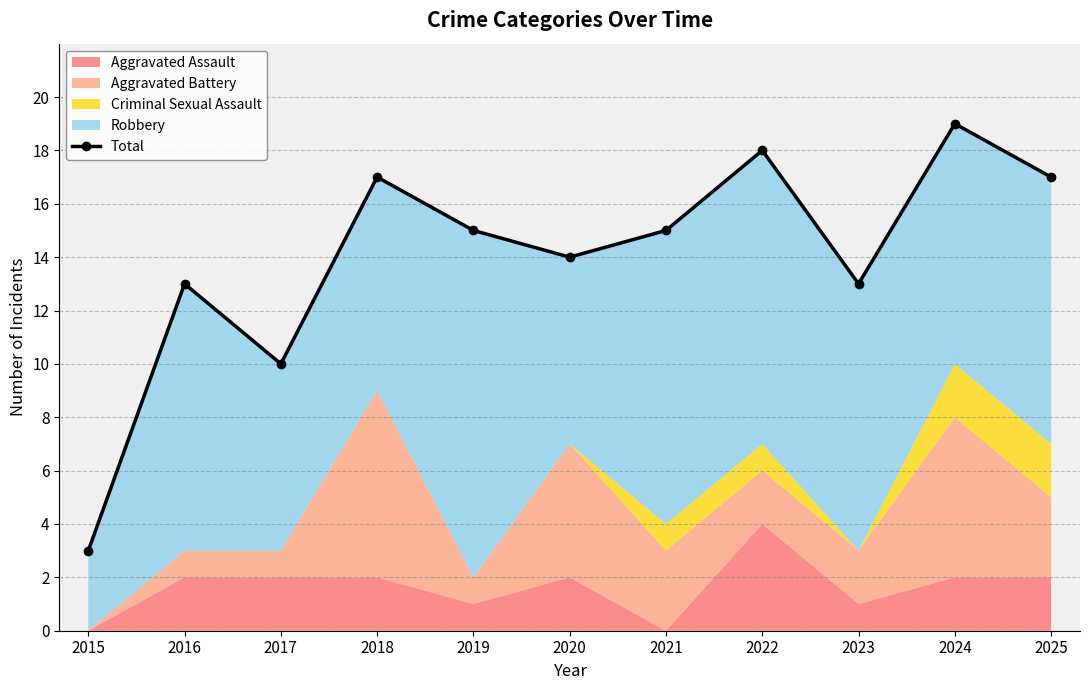

Reading right to left, list all the values displayed in this chart.

17	19	13	18	15	14	15	17	10	13	3